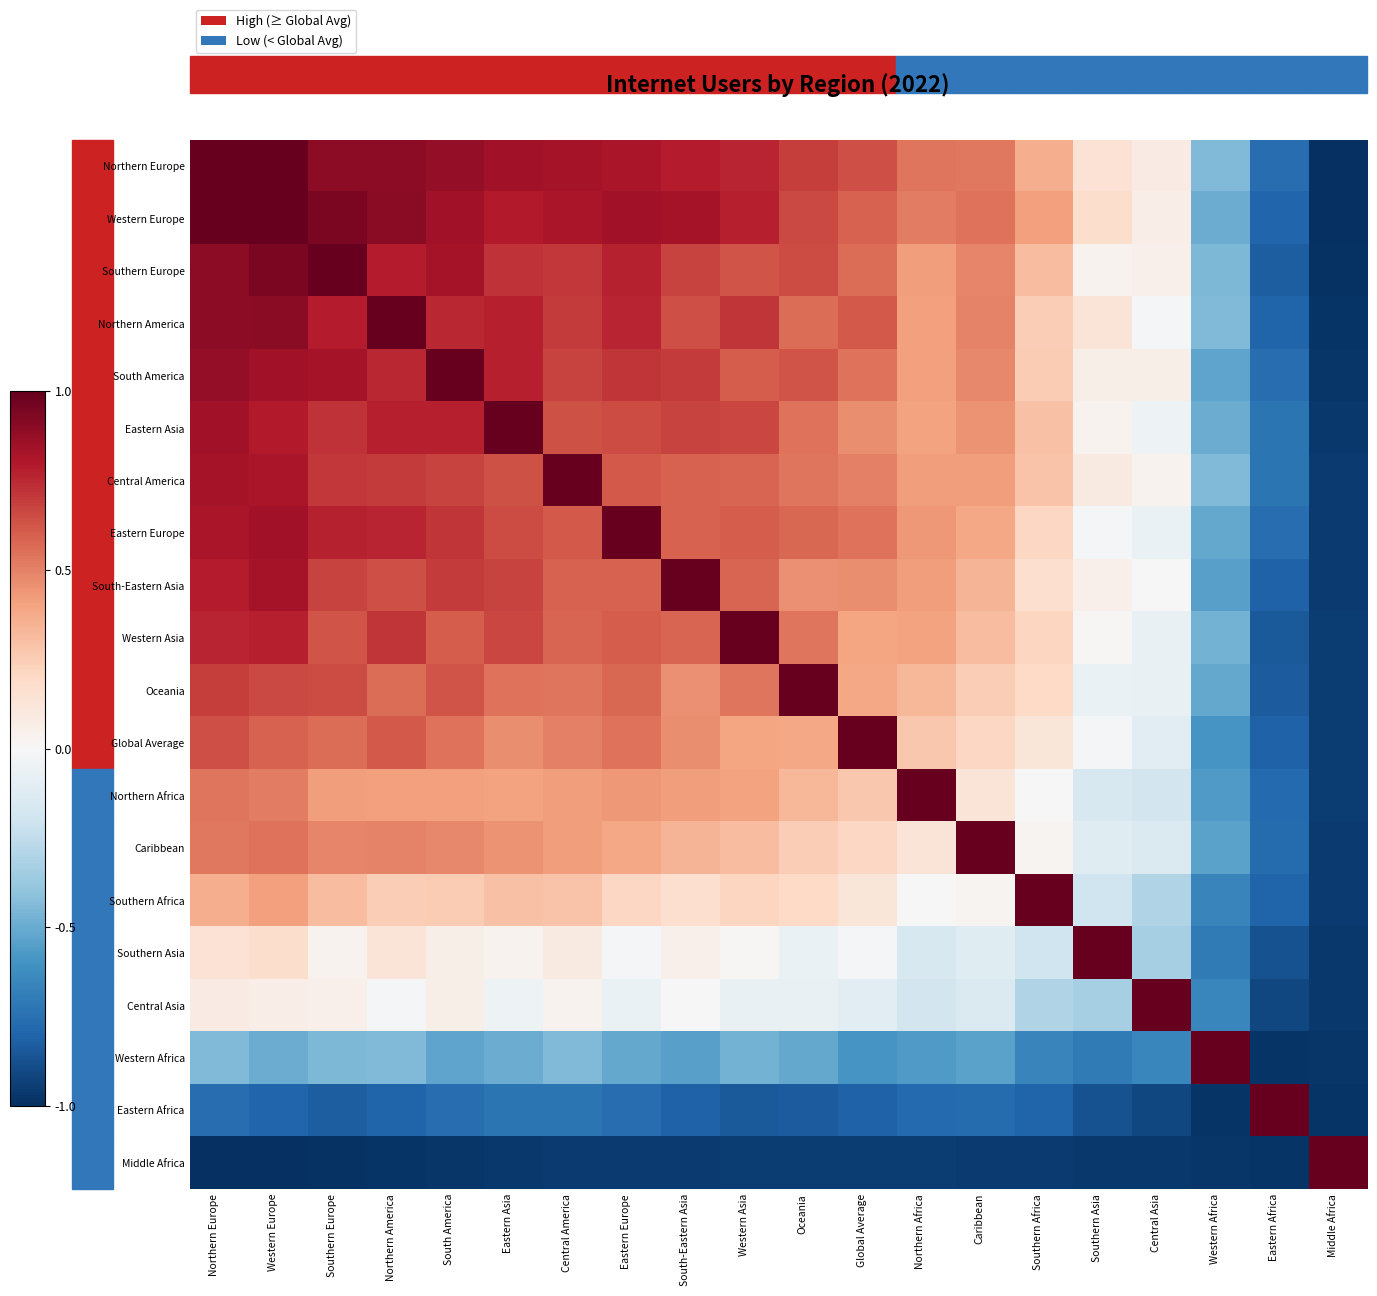

What is the maximum value shown in the chart?

1.0